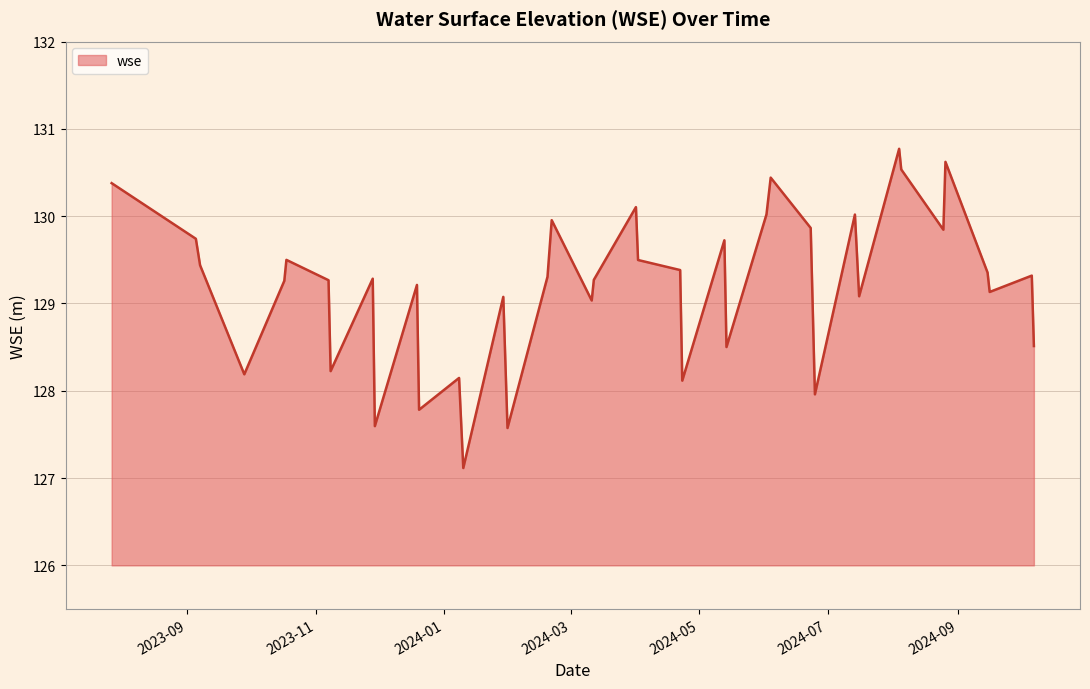

What is the difference between the maximum and minimum values?

3.7